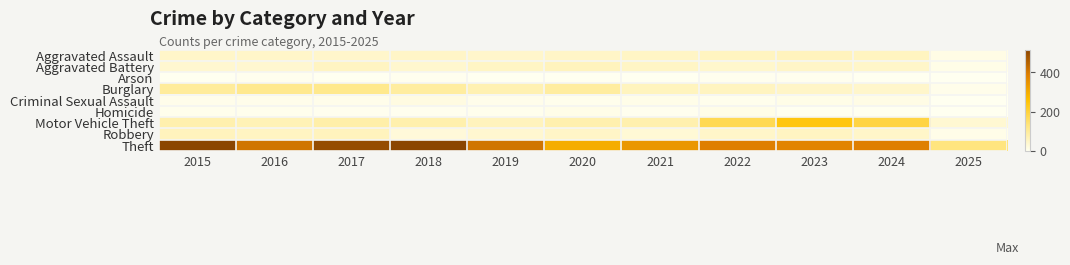

Which has a higher value, 2023 or 2016?

2023